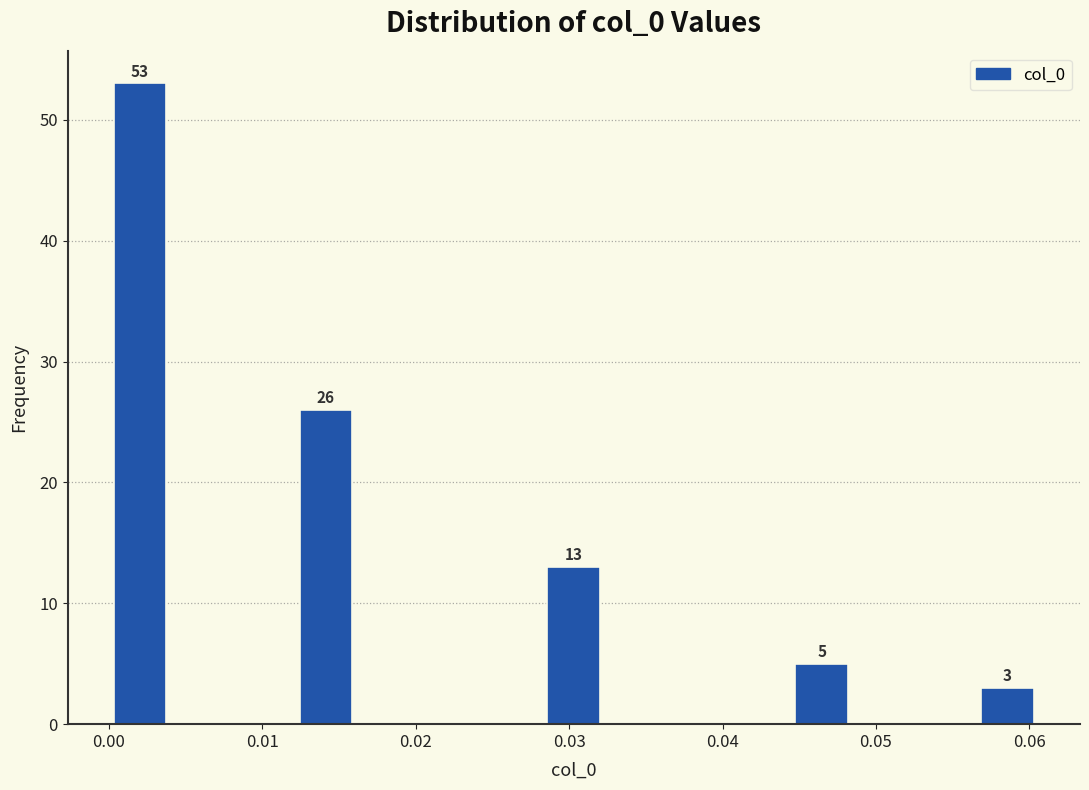

Which range on the x-axis has the tallest bar?

0.000 to 0.004